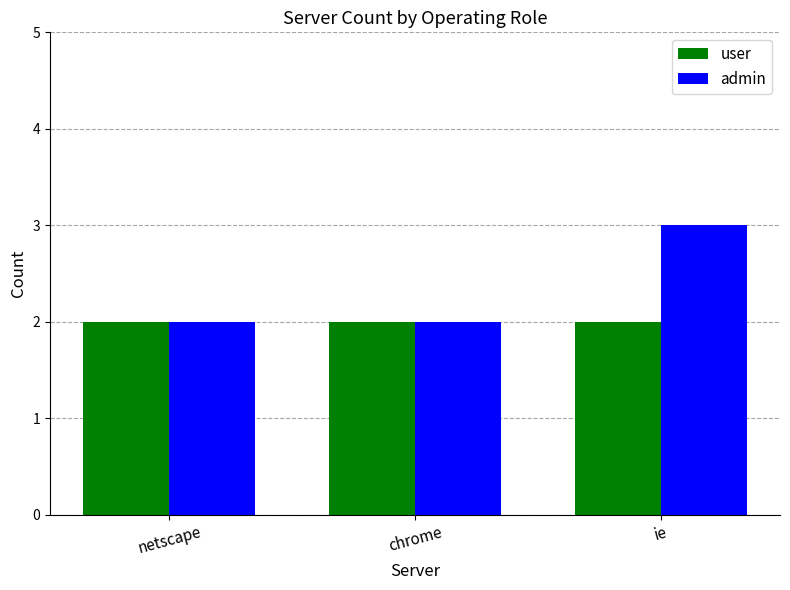

What is the maximum value shown in the chart?

3